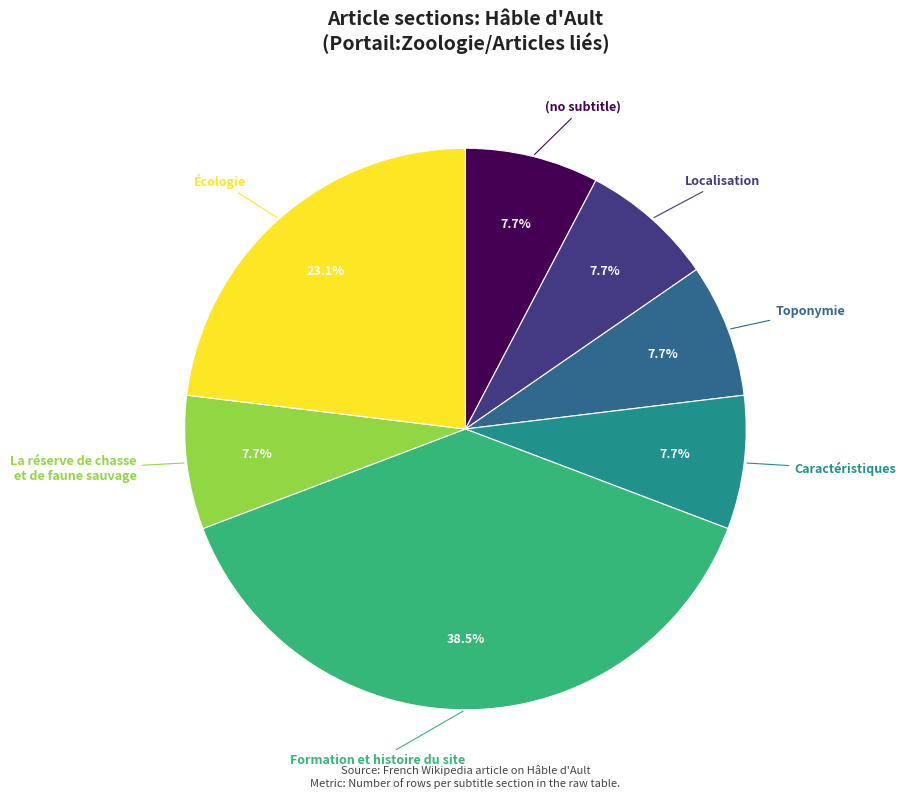

Which category has the biggest portion of the pie?

Formation et histoire du site